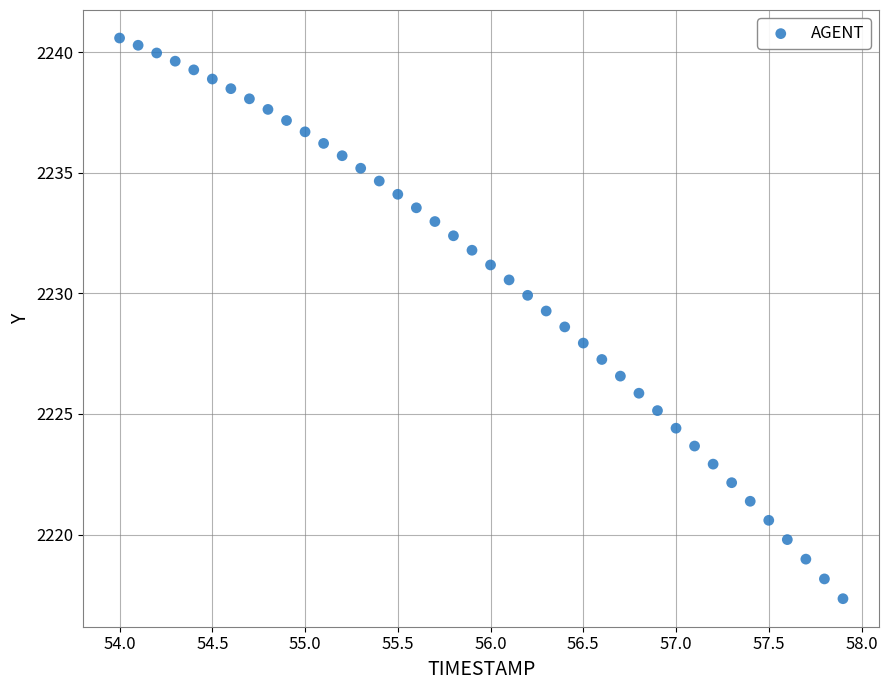

What is the range of X values (max minus min)?

3.9